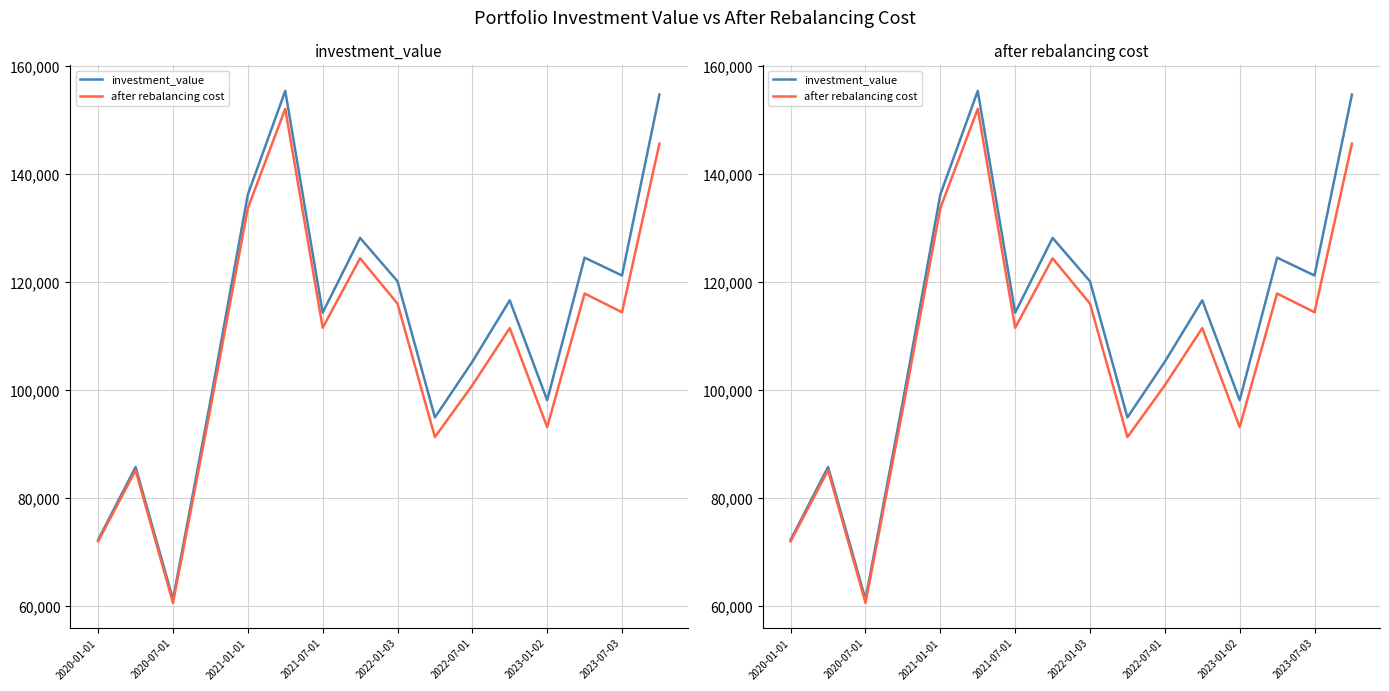

What is the maximum value shown in the chart?

155439.0